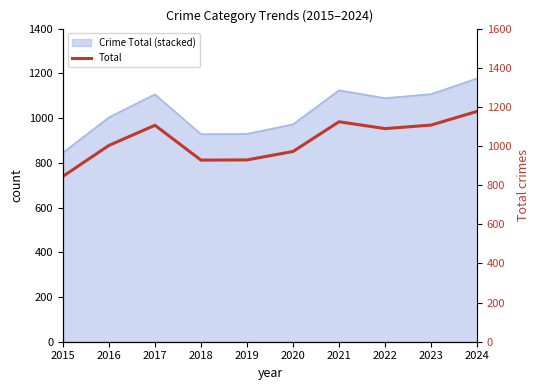

Approximately how many times larger is the value at 2021 compared to 2020?

1.2